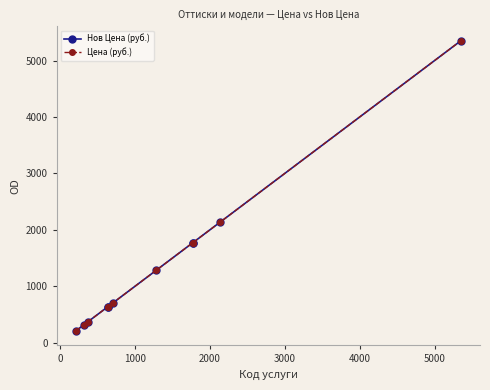

Count the number of data series in this chart.

2